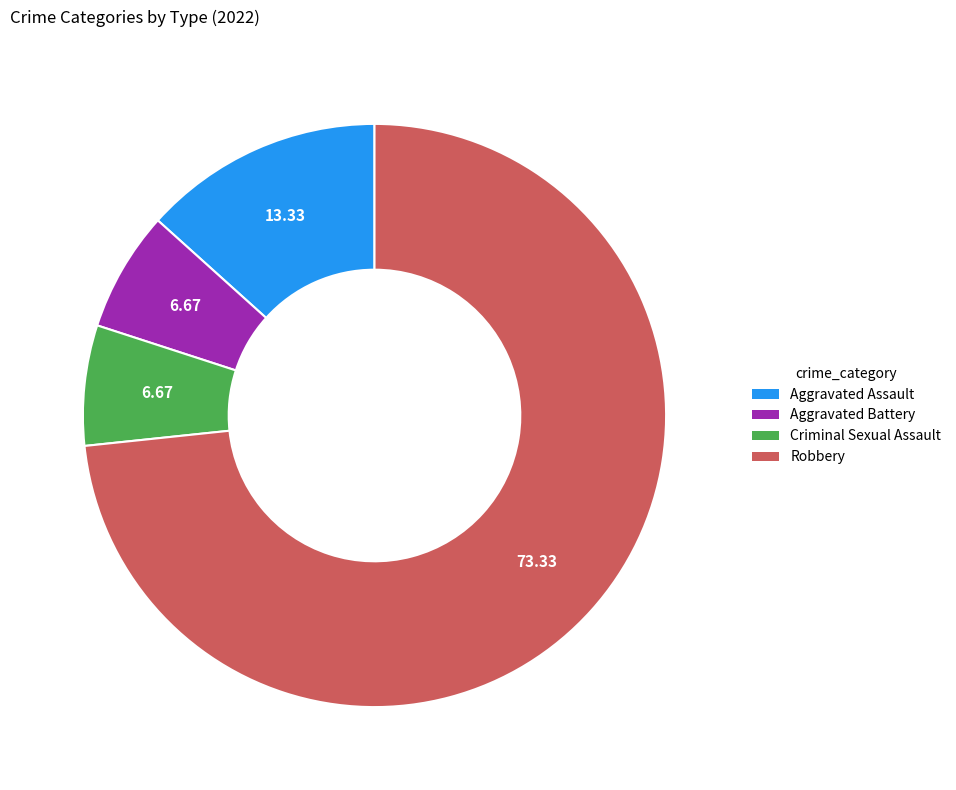

Which slice is the largest?

Robbery